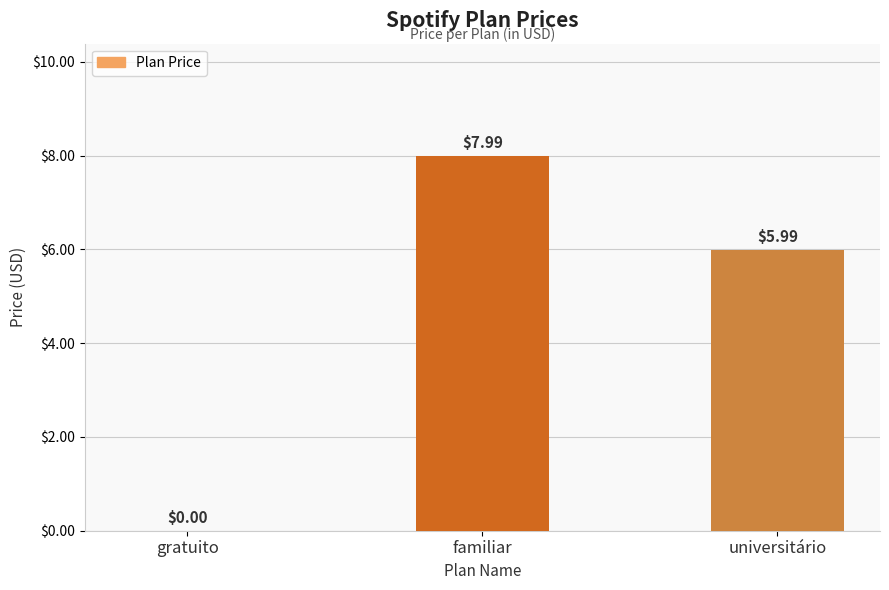

How many values are above zero?

2